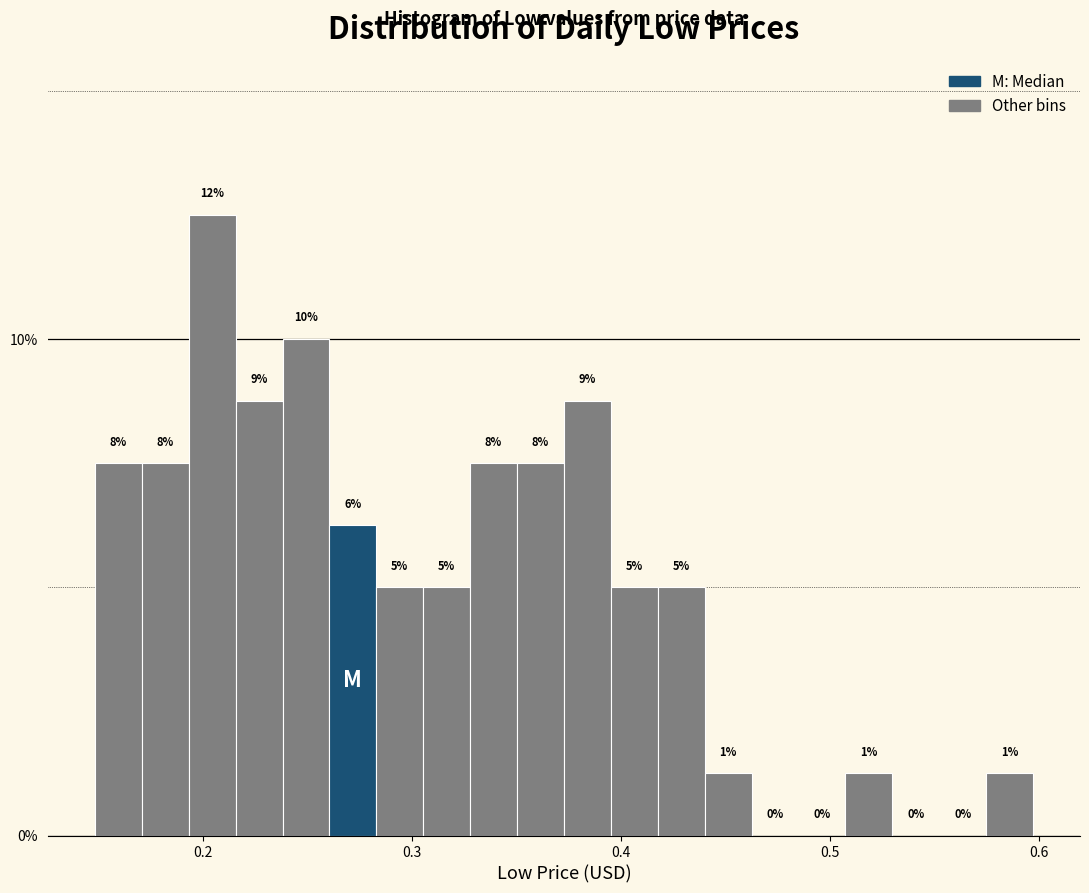

Read against the x-axis, roughly where is the centre of the tallest bar?

0.20